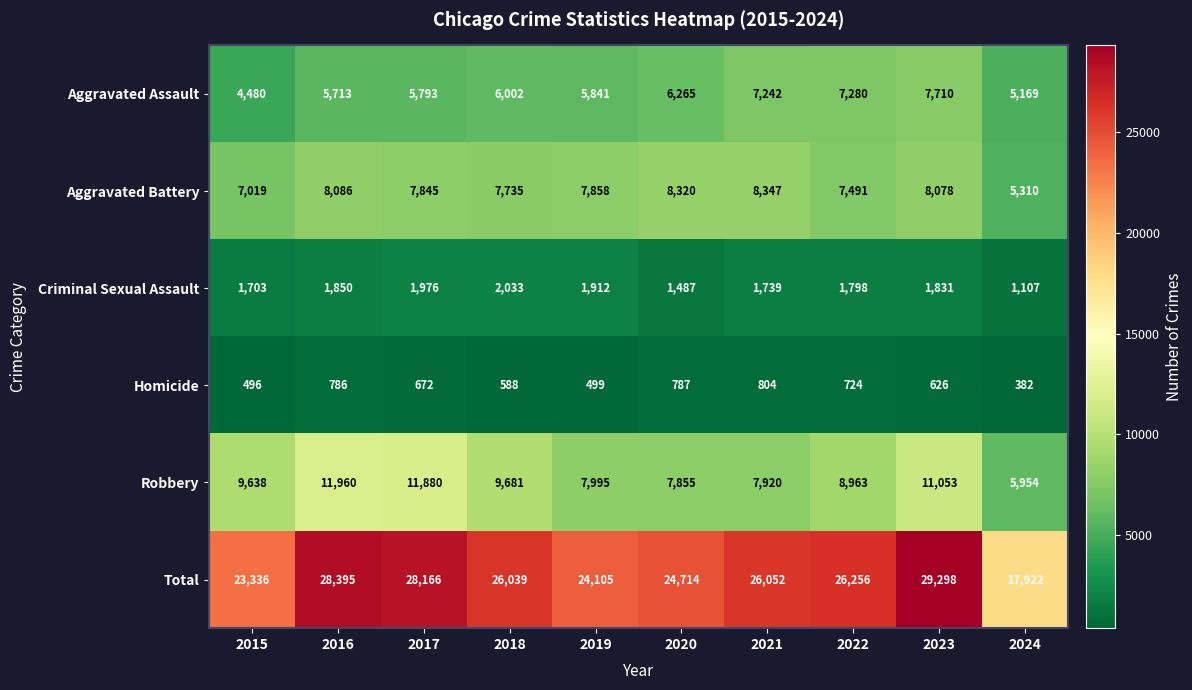

Which series changed the most between 2016 and 2019?

Total